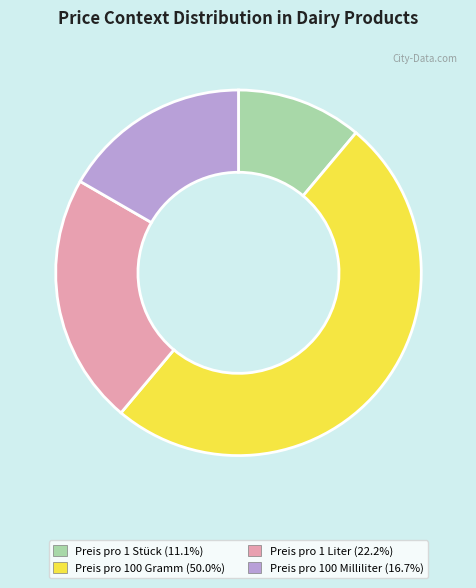

Is it true that Preis pro 100 Gramm is 50% of the pie?

True